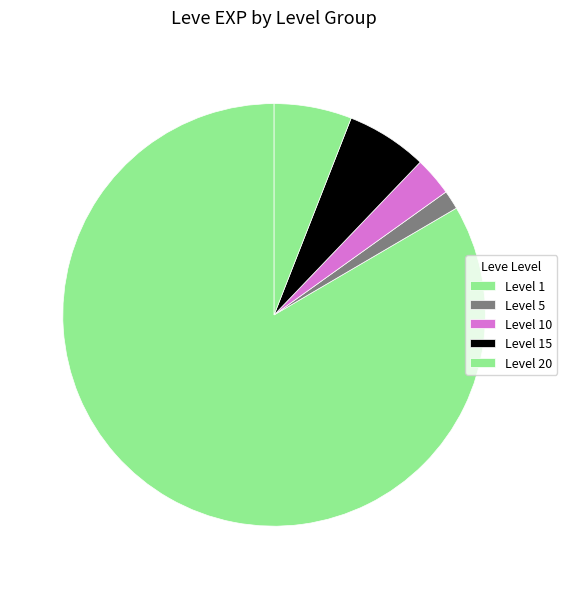

How many segments does this pie chart have?

5